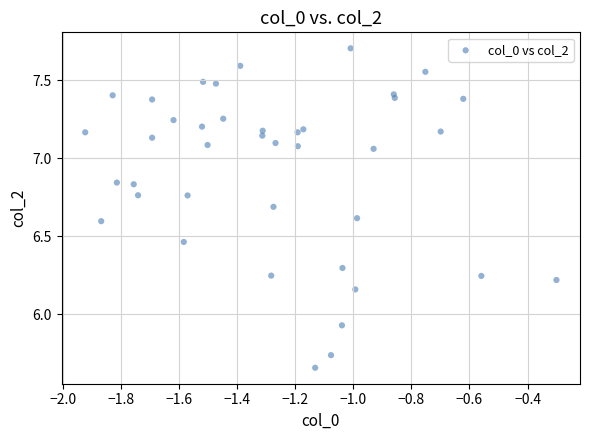

What is the range of Y values (max minus min)?

2.1